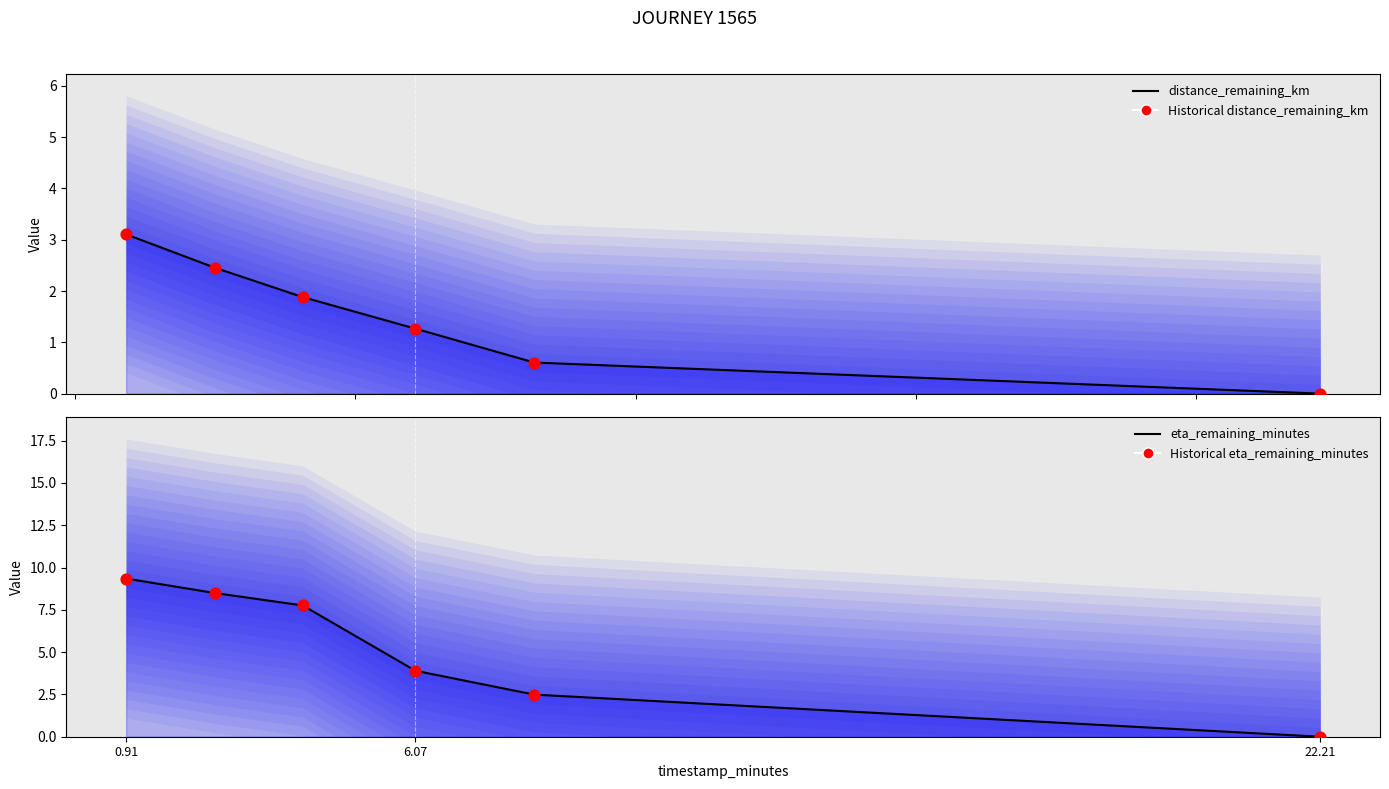

At which category is the sum across all series the highest?

0.91